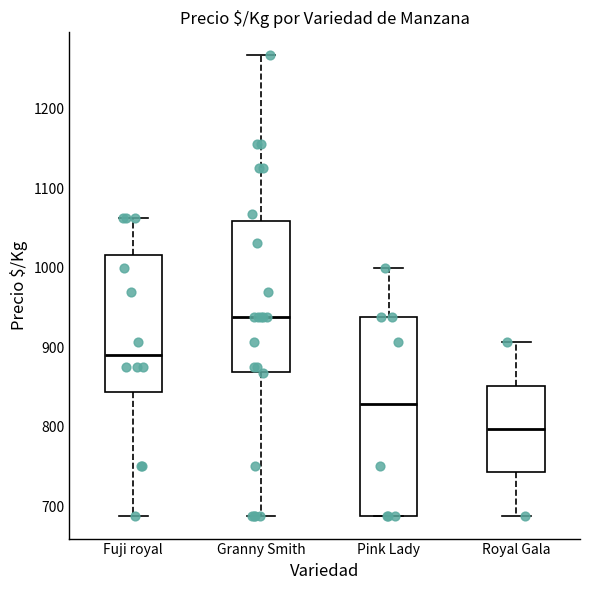

Reading left to right, transcribe this box plot: for each box, give where its median line is, the range the box spans, and where its two whiskers end, as read against the y-axis. The values are not printed on the chart, so give them approximately, as read against the axis.

Fuji royal: median 890, box 840 to 1020, whiskers 690 to 1060
Granny Smith: median 940, box 870 to 1060, whiskers 690 to 1270
Pink Lady: median 830, box 690 to 940, whiskers 690 to 1000
Royal Gala: median 800, box 740 to 850, whiskers 690 to 910